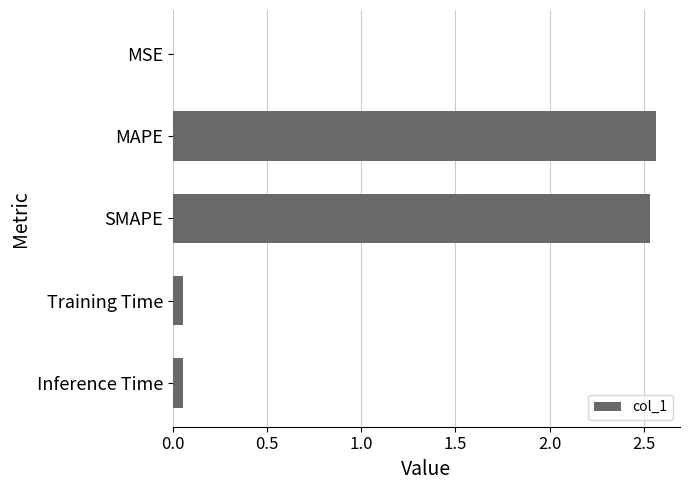

The value at MSE is 0.0. True or false?

True